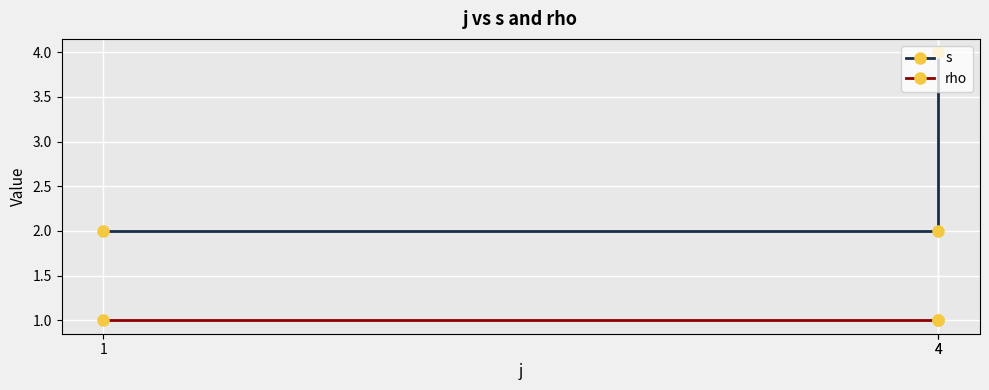

What is the sum of the s values at 4 and 4?

6